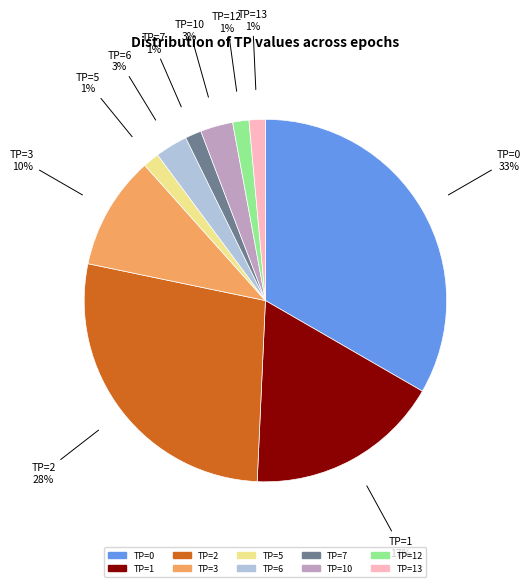

Does TP=10 account for over 50% of the chart?

No